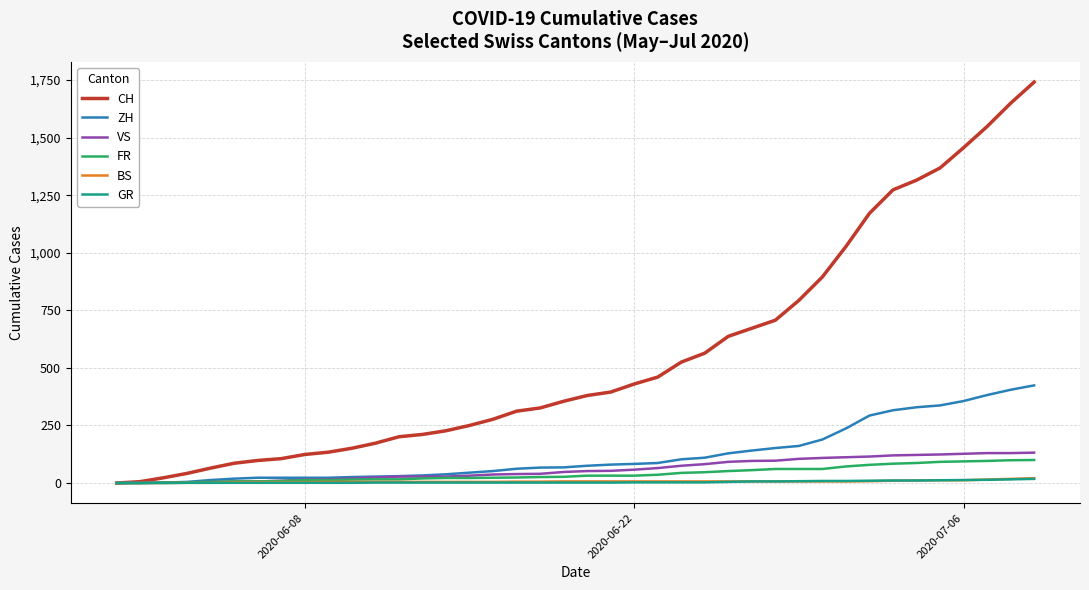

How many lines are shown in the chart?

6